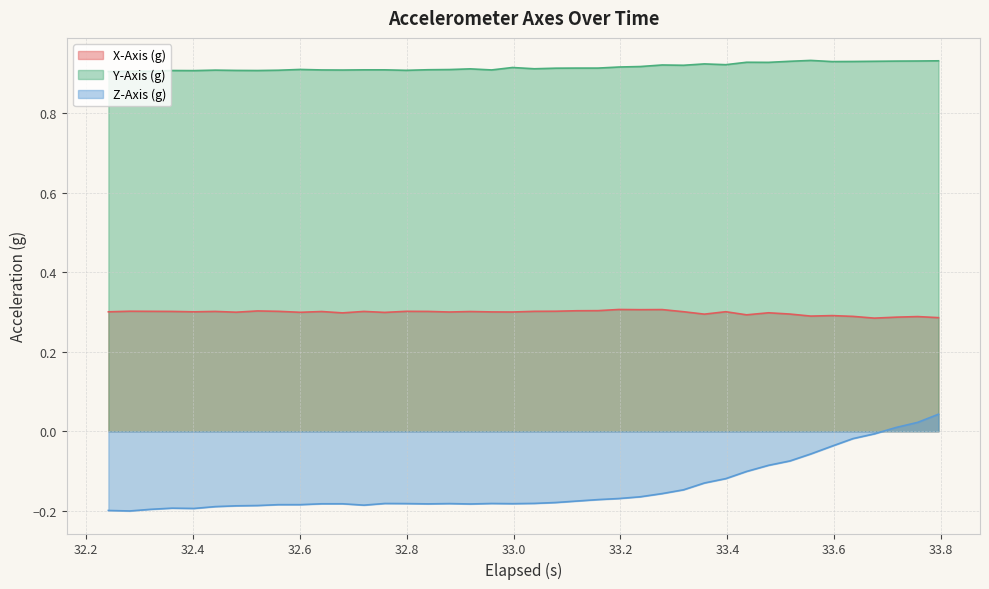

What is the smallest value displayed?

-0.2